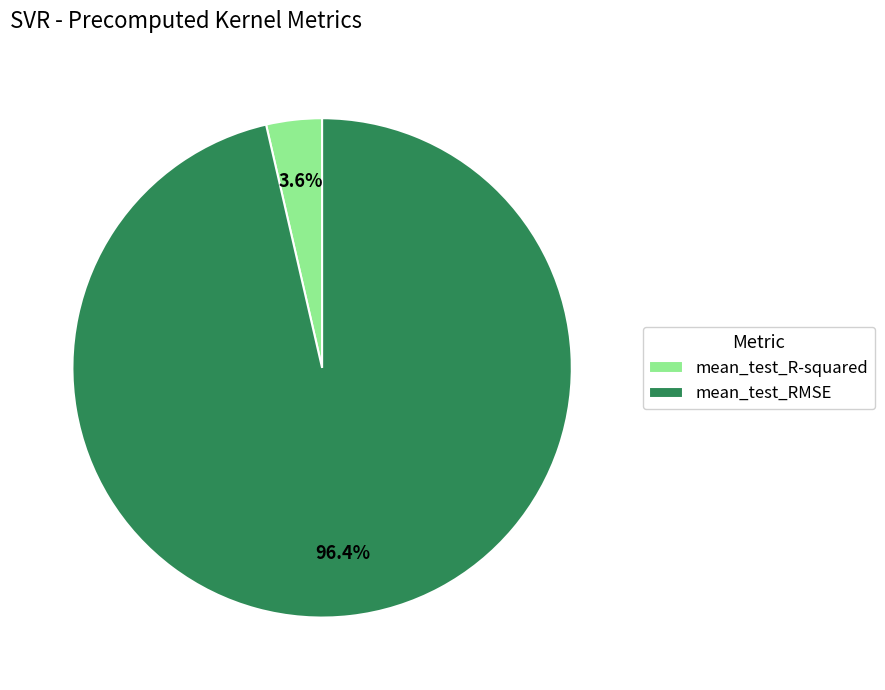

To the nearest percent, what percentage of the pie is mean_test_RMSE?

96%